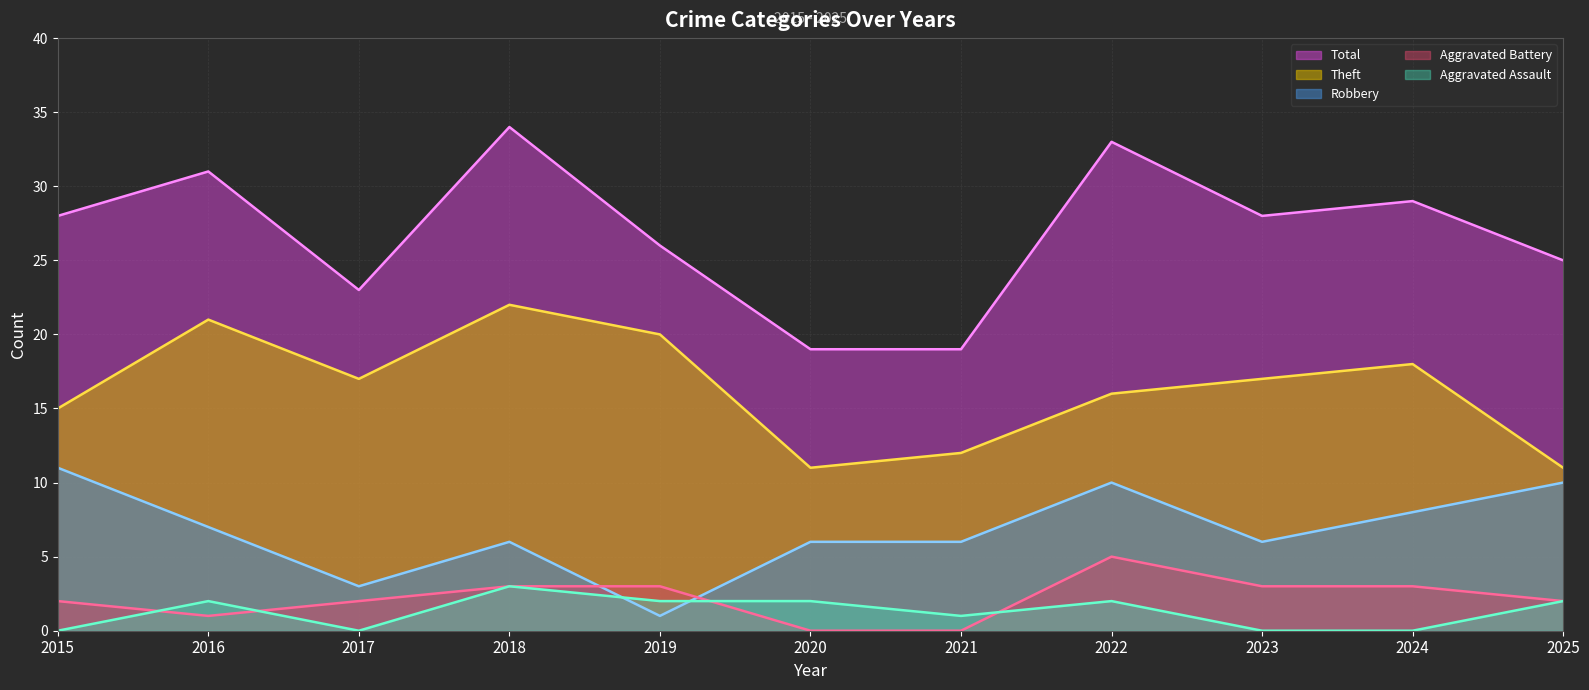

What is the lowest value of the Robbery (line) series?

1